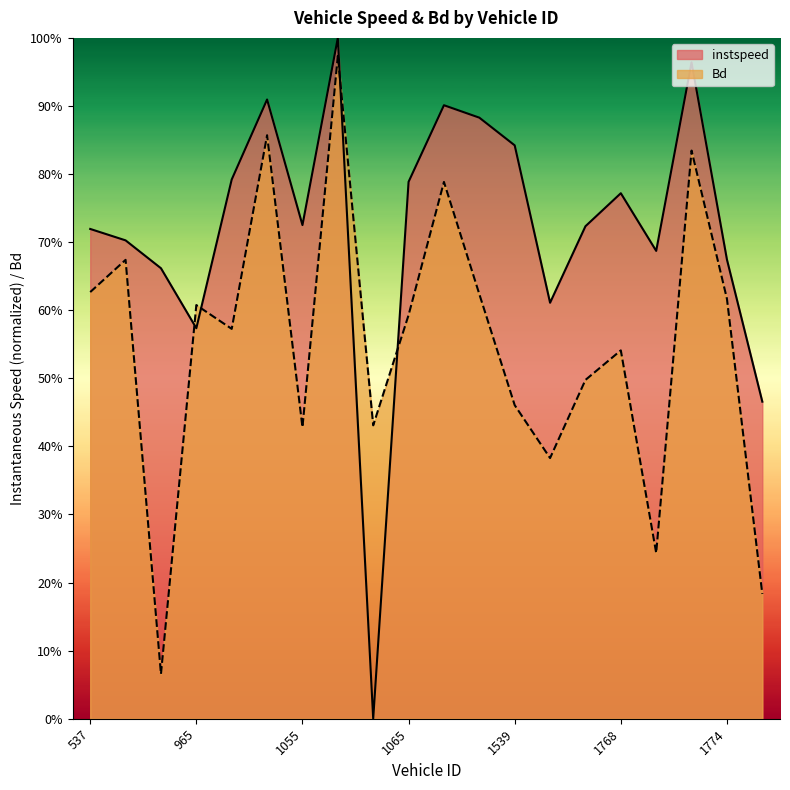

Reading left to right, list all the values displayed in this chart.

instspeed: 0.7	0.7	0.7	0.6	0.8	0.9	0.7	1.0	0.0	0.8	0.9	0.9	0.8	0.6	0.7	0.8	0.7	1.0	0.7	0.5
Bd: 0.6	0.7	0.1	0.6	0.6	0.9	0.4	1.0	0.4	0.6	0.8	0.6	0.5	0.4	0.5	0.5	0.2	0.8	0.6	0.2